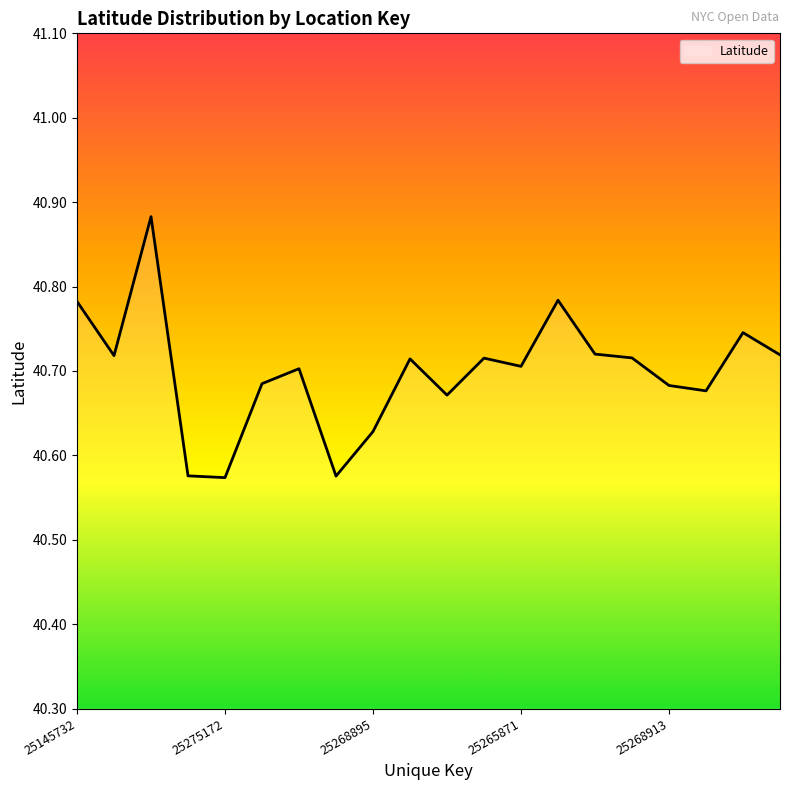

Count the values in the range 40 to 41.

20